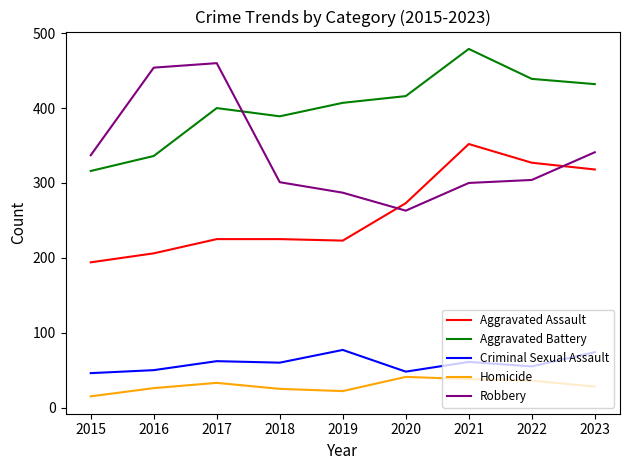

Which series changed the most between 2017 and 2022?

Robbery